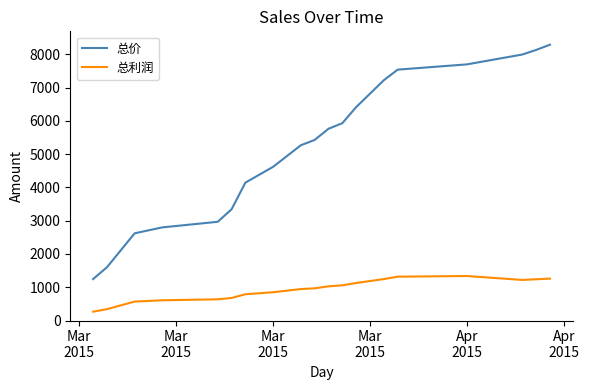

List the series in order of their overall mean, lowest first.

总利润, 总价